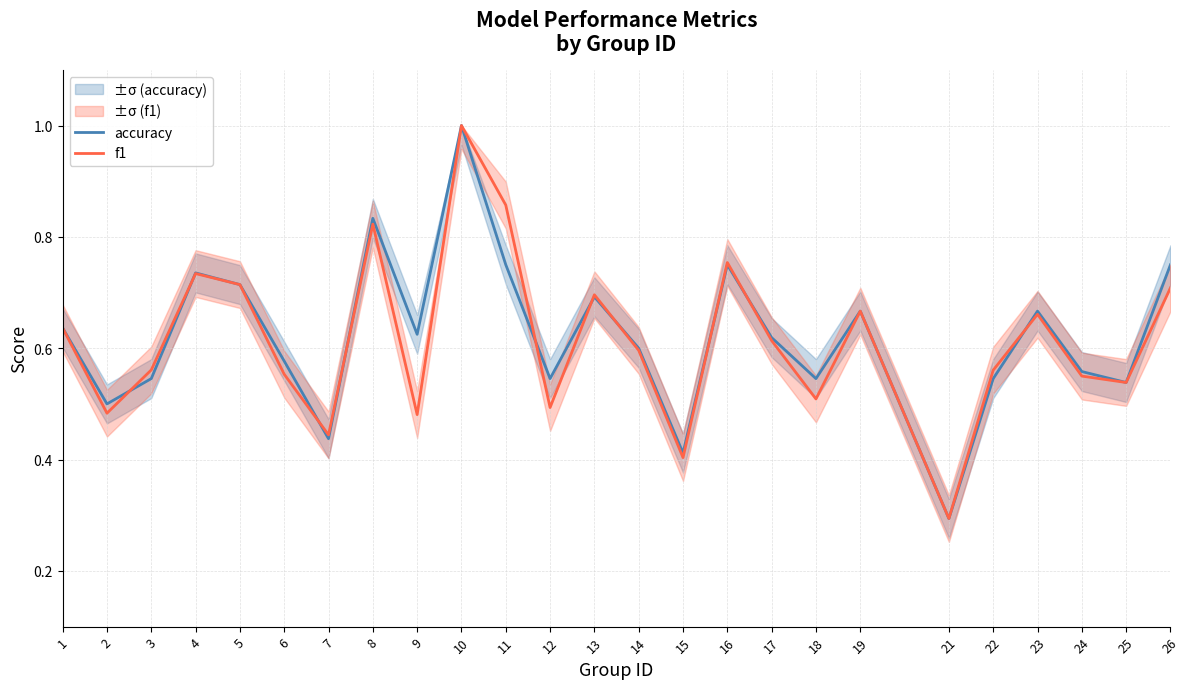

In accuracy, how many points are higher than both neighbors (excluding endpoints)?

7